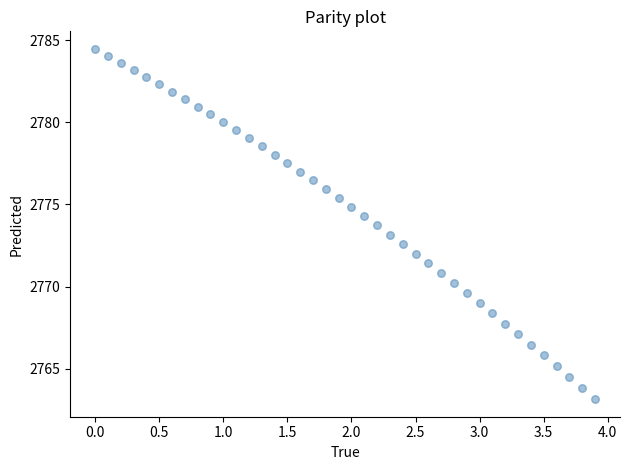

What is the range of X values (max minus min)?

3.9